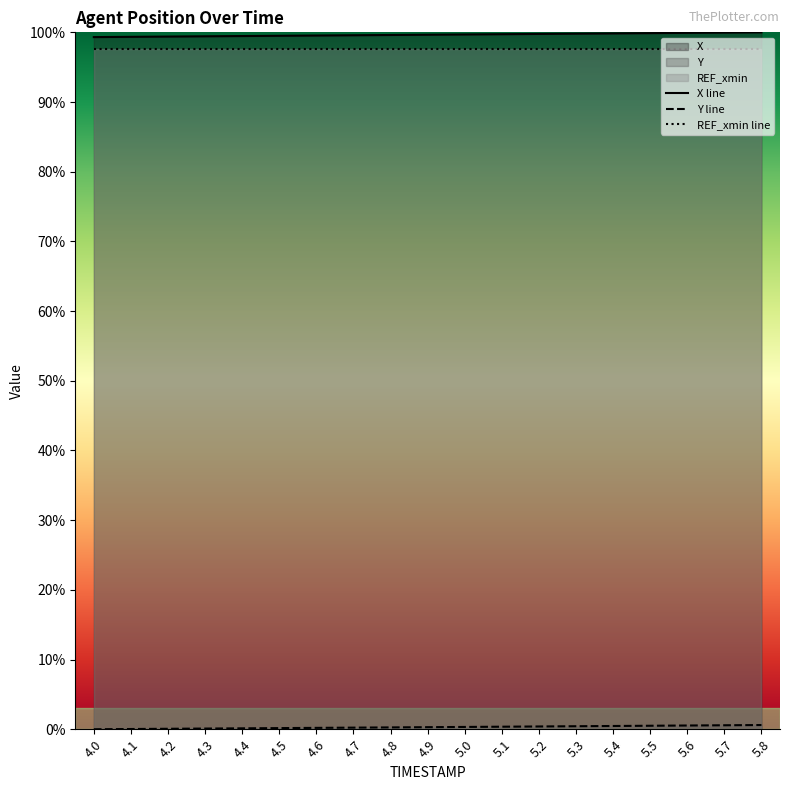

What is the value of the X point at the 5th from the left?

99.5